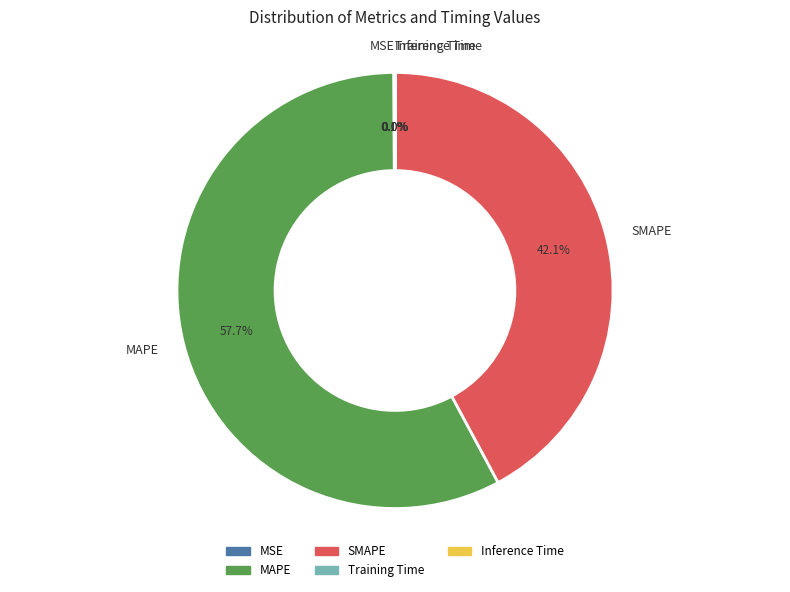

Is there any slice that represents more than half of the pie?

Yes